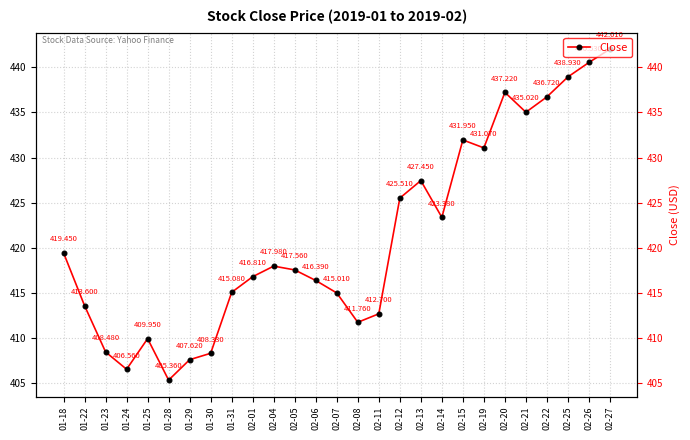

What is the difference between the maximum and minimum values?

36.6